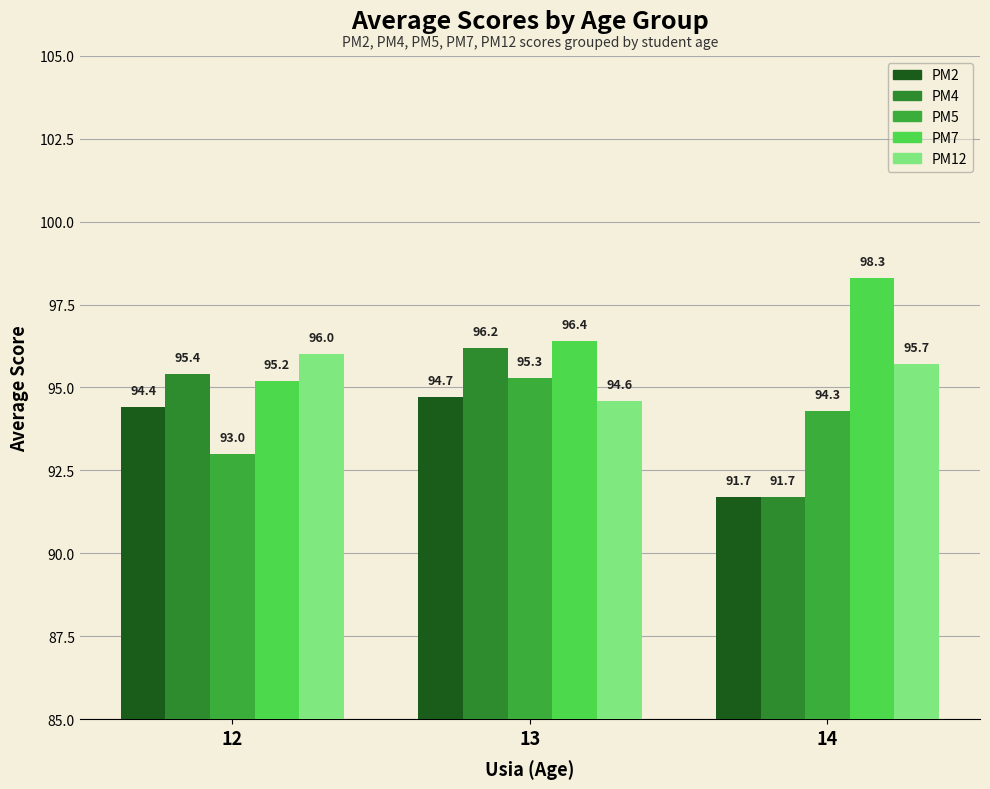

At which label does PM5 first exceed 94?

13